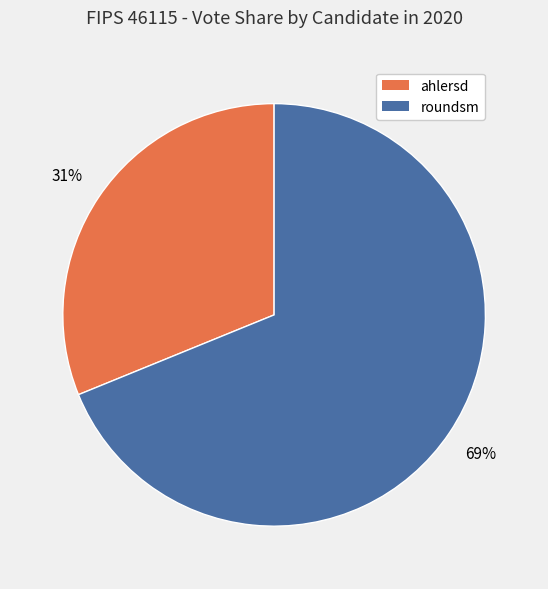

How many slices are in this pie chart?

2